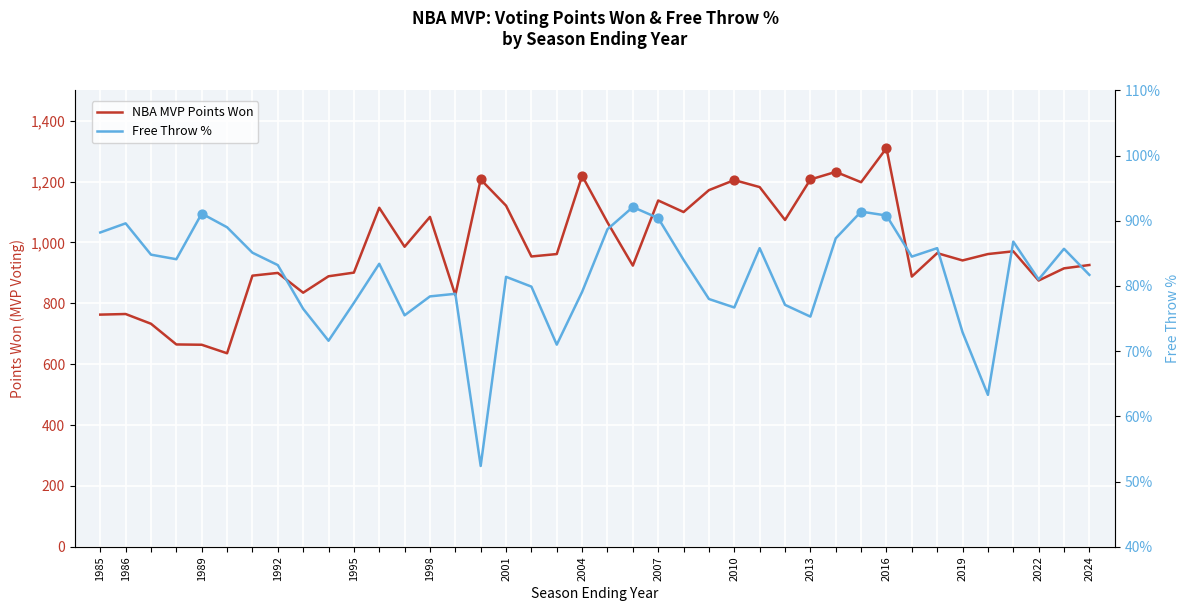

Which series reaches the maximum Y coordinate?

NBA MVP Points Won